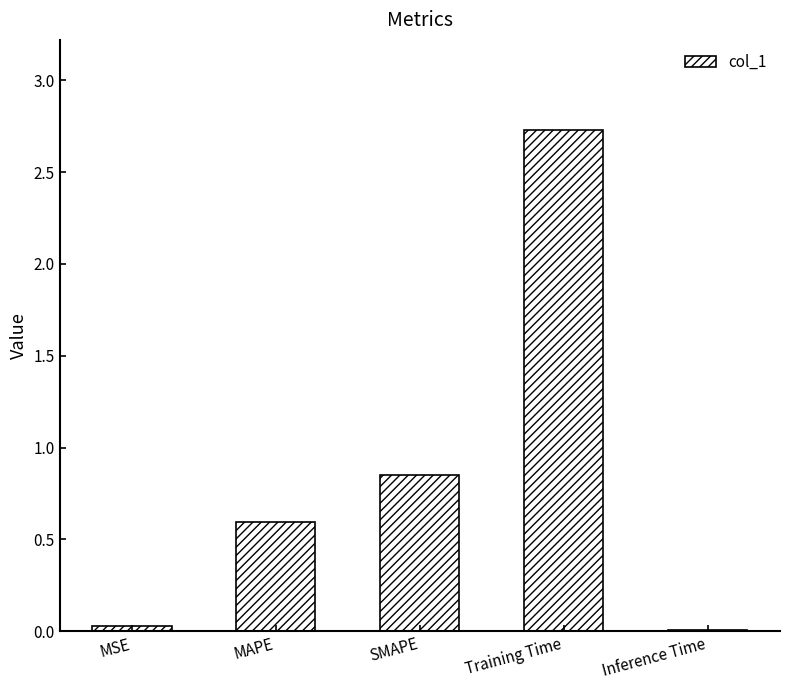

What is the greatest value displayed?

2.7